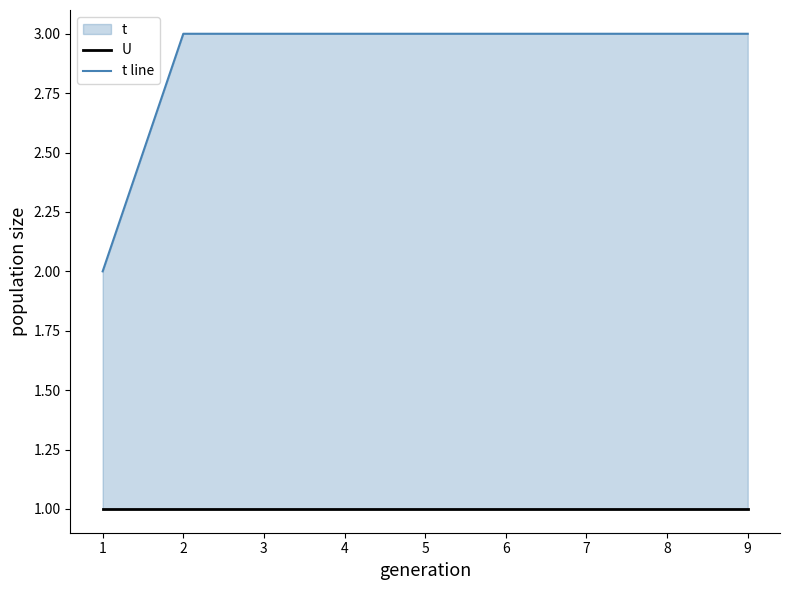

True or false: U has more than 0 points higher than both neighbors.

False